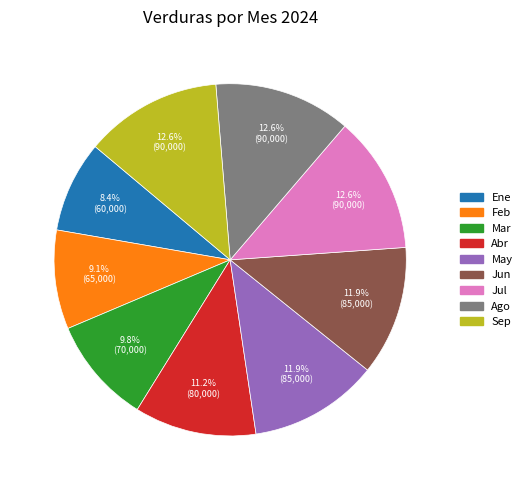

How many slices are in this pie chart?

9